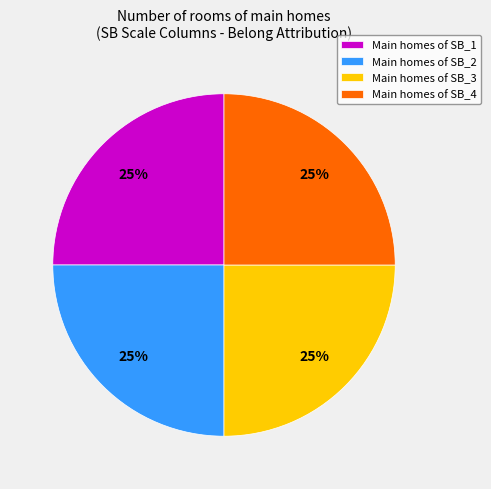

How many slices are in this pie chart?

4